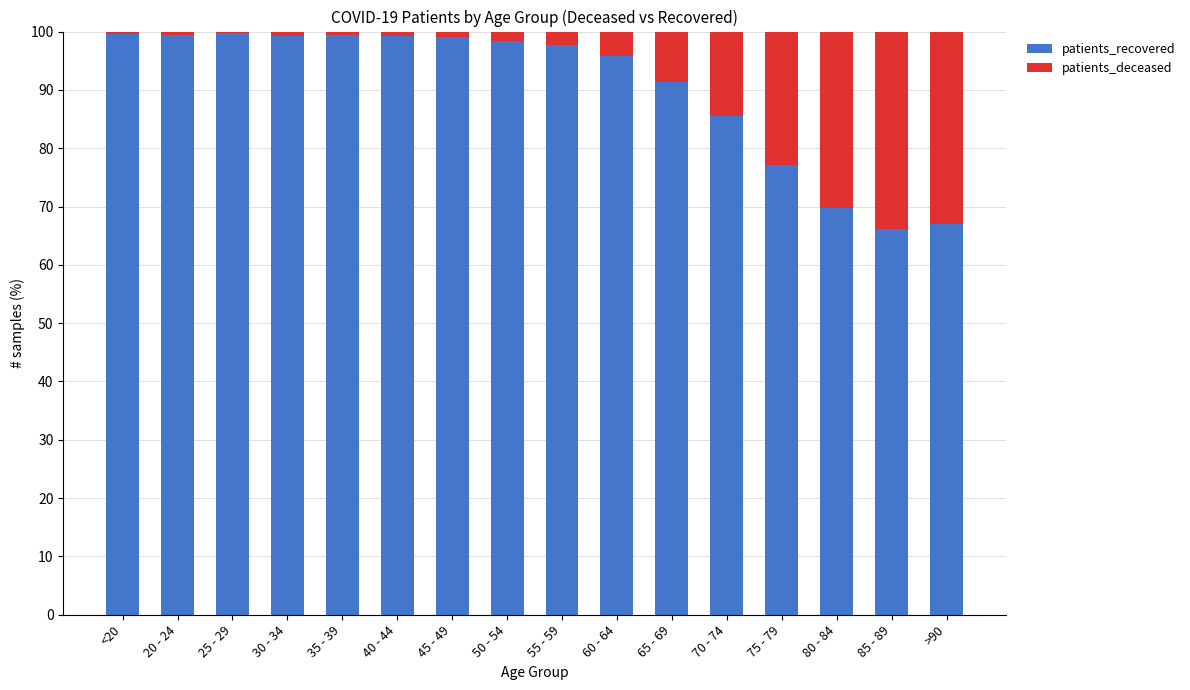

The value of patients_recovered at 55 - 59 is 65.1. True or false?

False